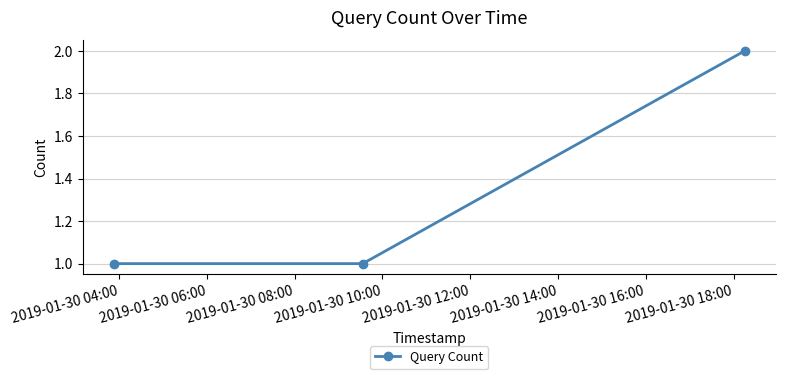

Reading left to right, extract all data points from this chart.

1	1	2